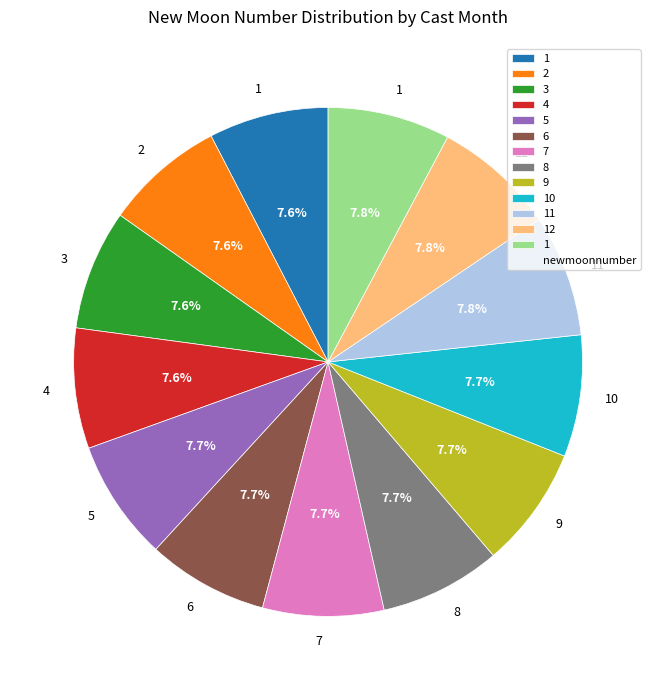

Does any single category account for the majority?

No